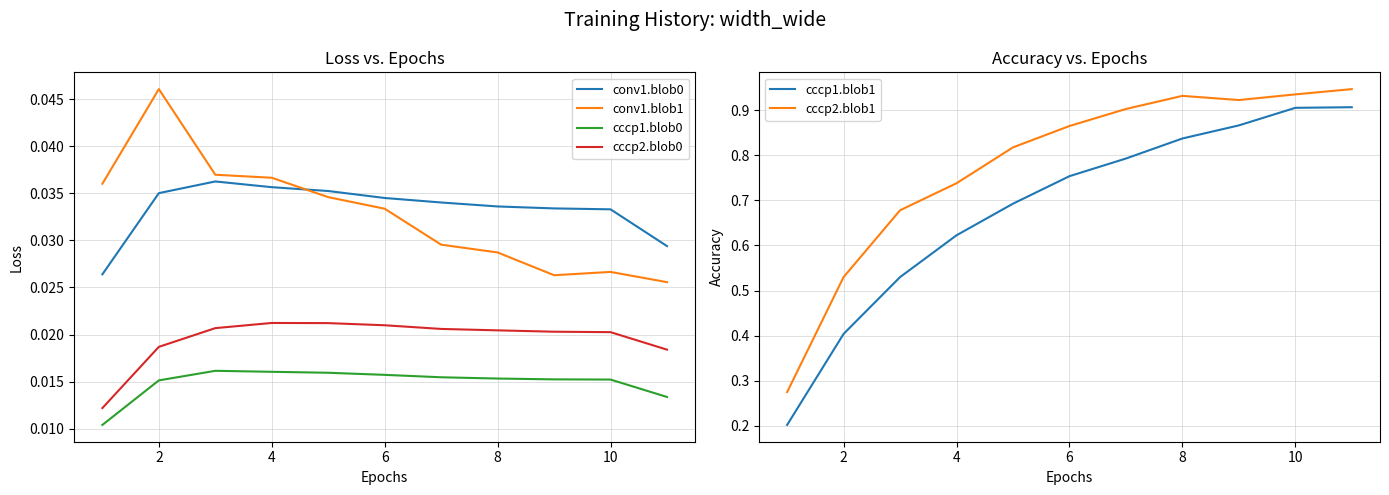

How many categories are shown in the chart?

11